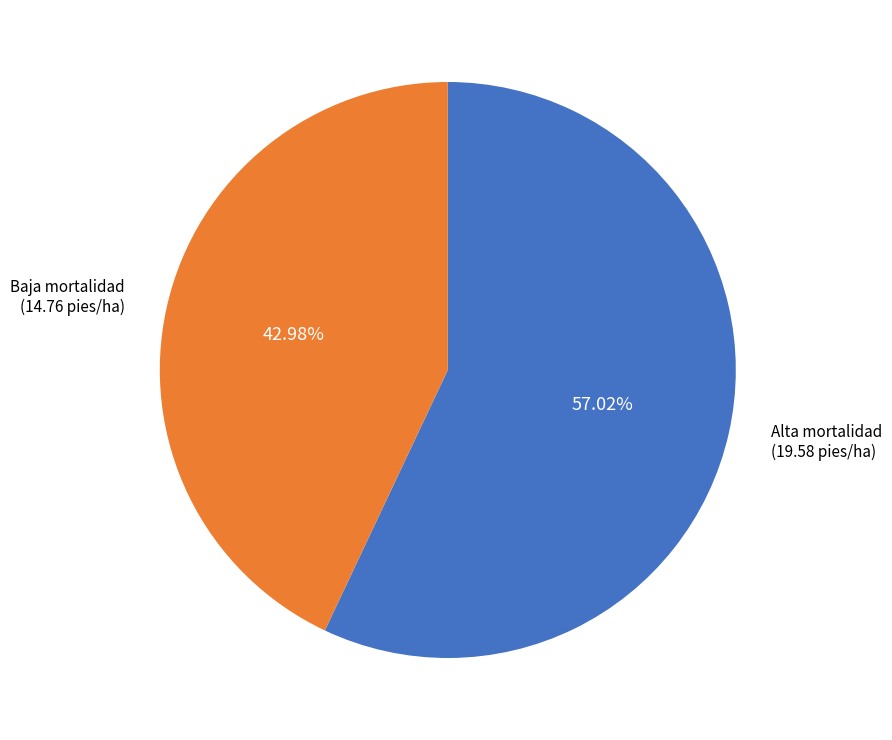

How many slices are in this pie chart?

2